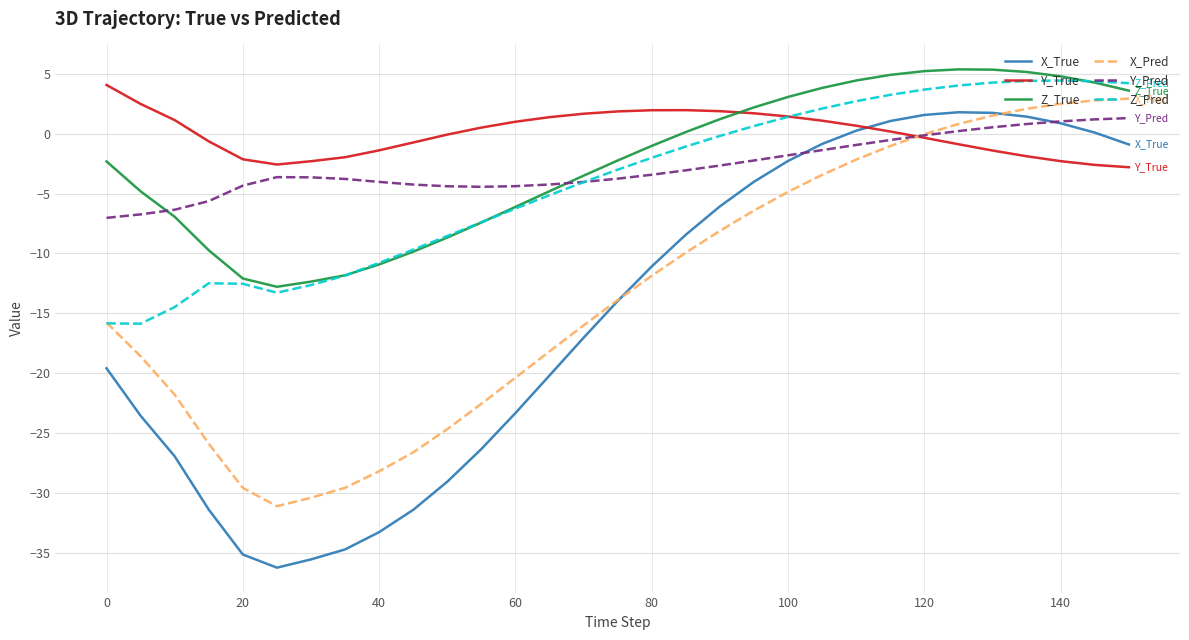

Which series has the widest spread of values?

X_True